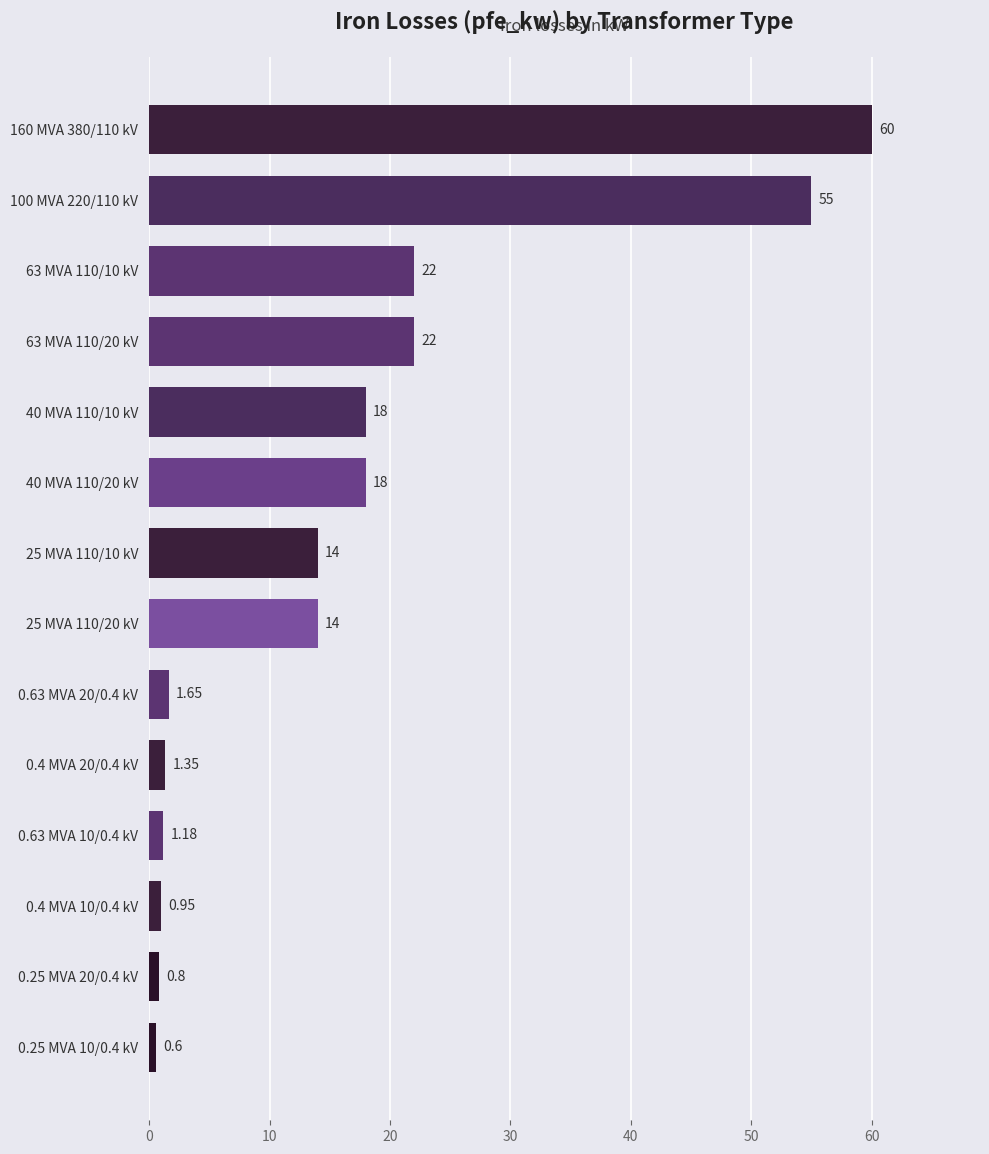

Does the chart contain any negative values?

No